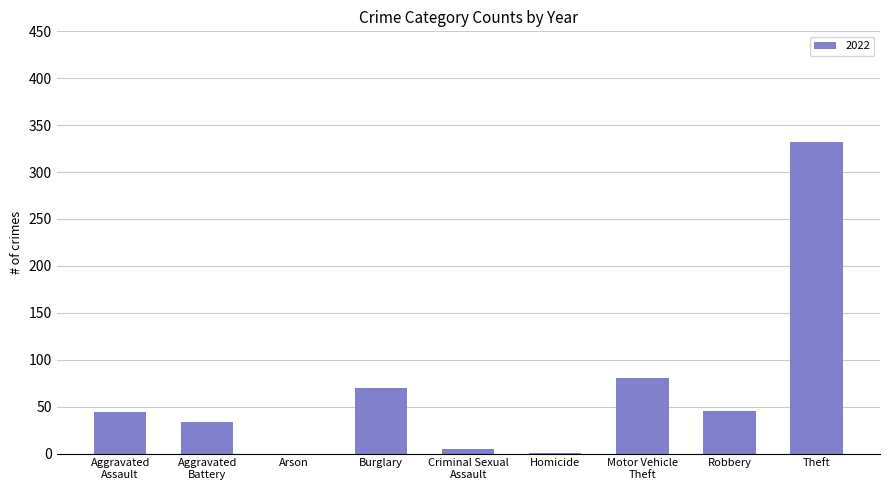

Read the value at Robbery.

45